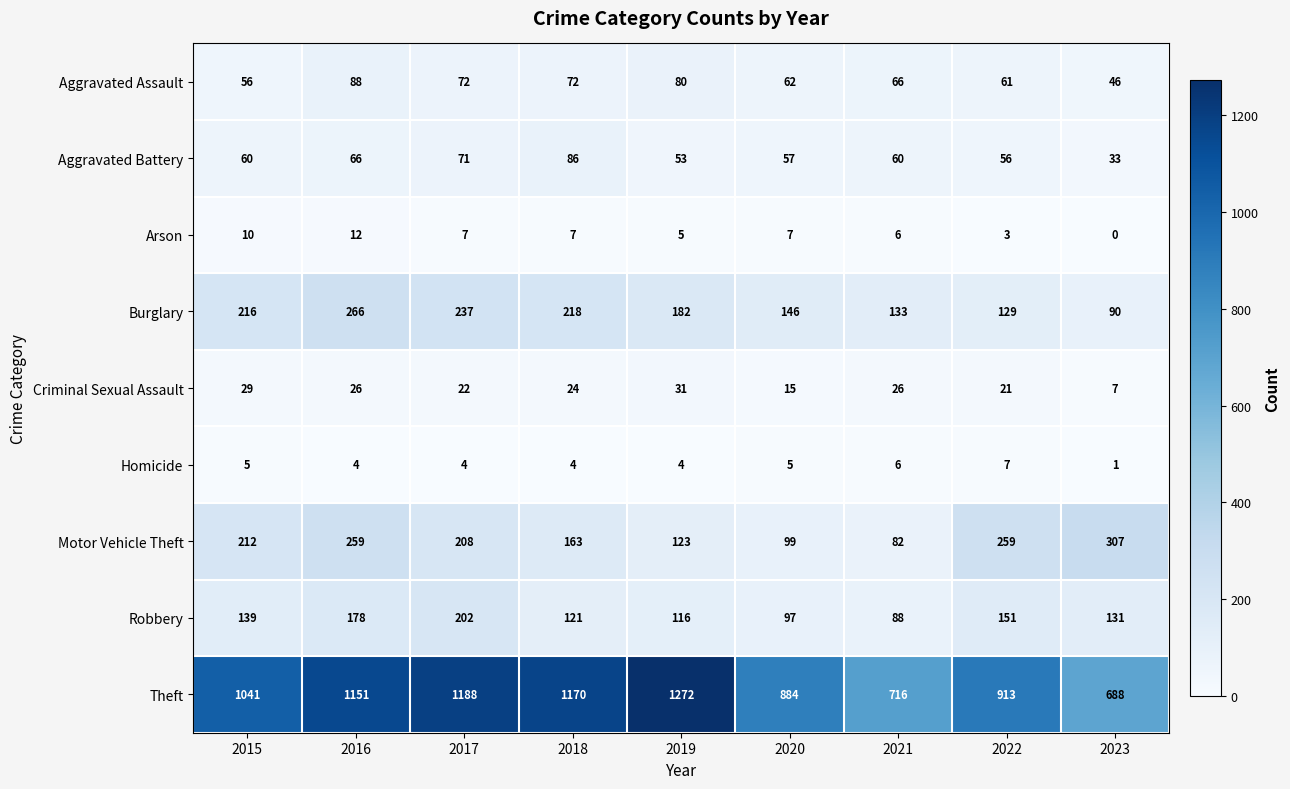

Is it true that Aggravated Assault equals 72 at 2018?

True